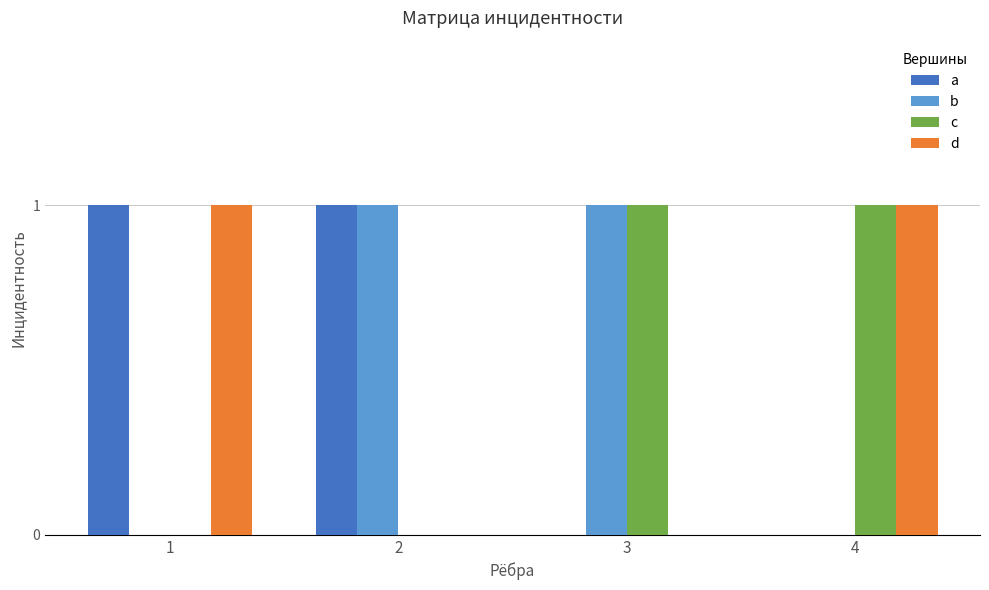

How many series are shown in this chart?

4